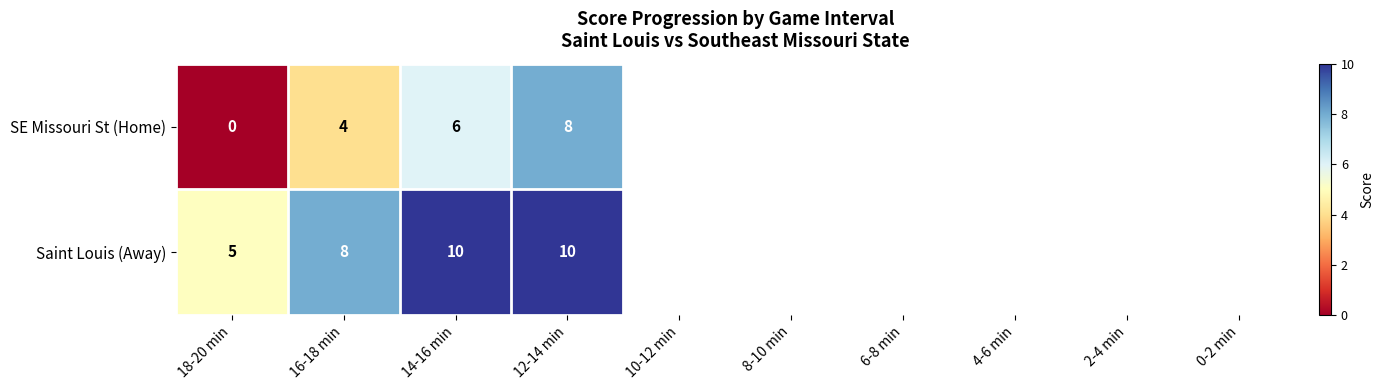

How many data points does each series have?

10